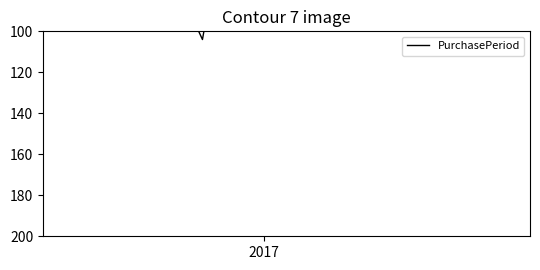

How many lines are shown in the chart?

1